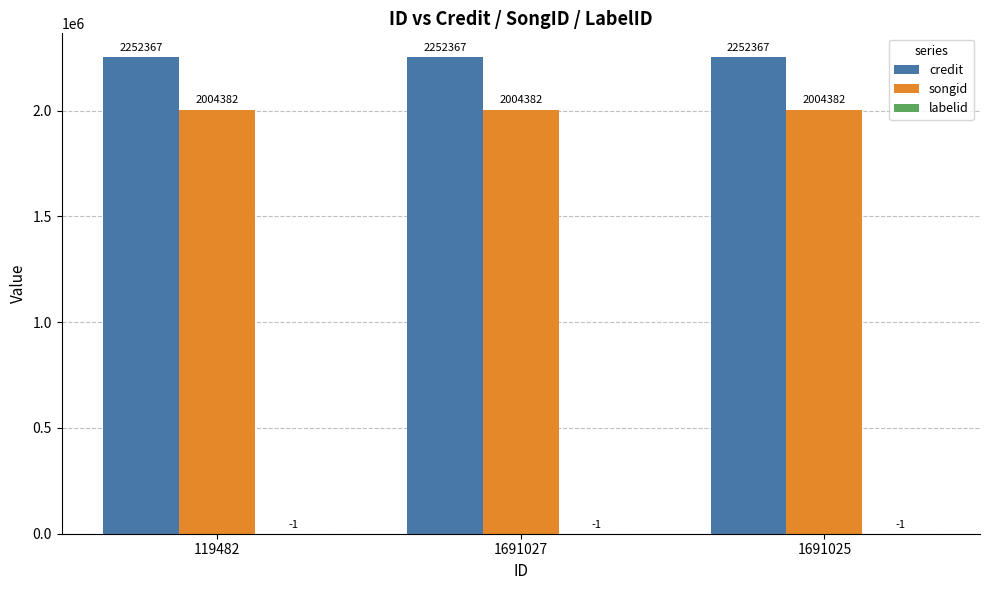

The value of songid at 1691027 is 2004382. True or false?

True